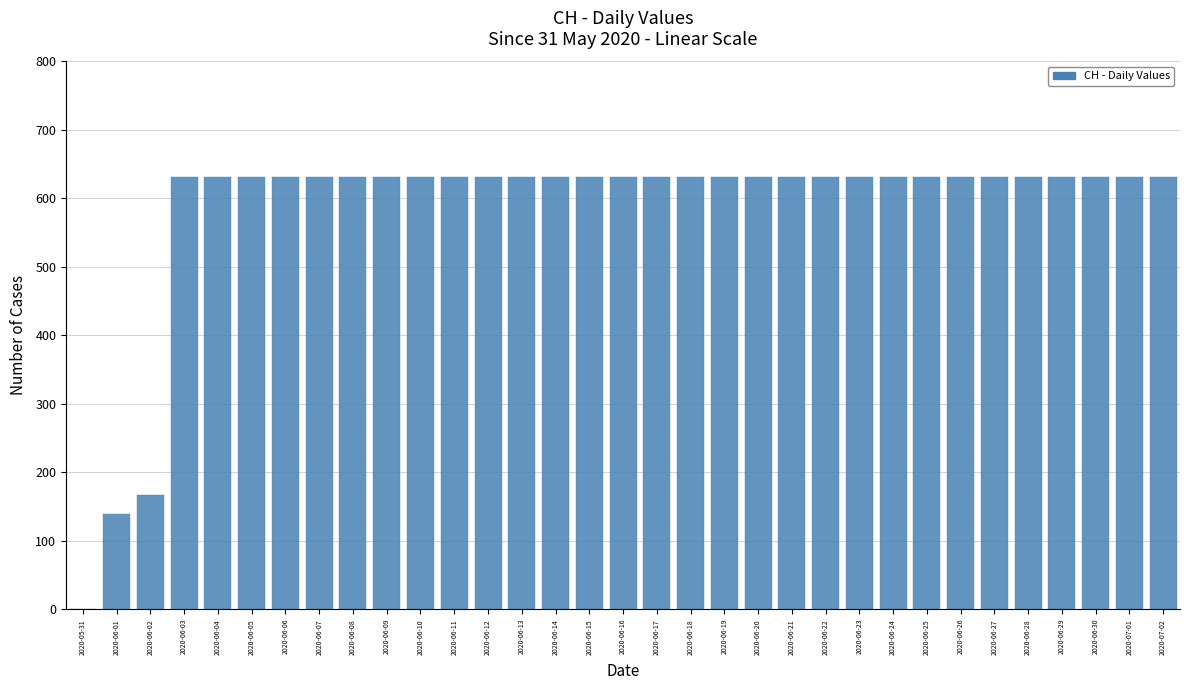

Approximately how many times larger is the value at 2020-06-11 compared to 2020-06-24?

1.0